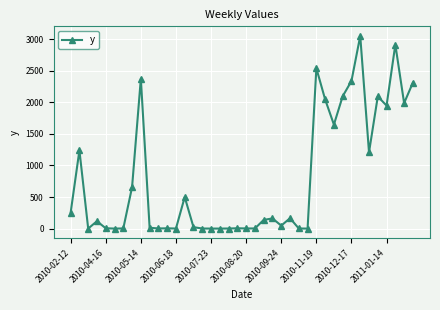

What is the average value?

798.1